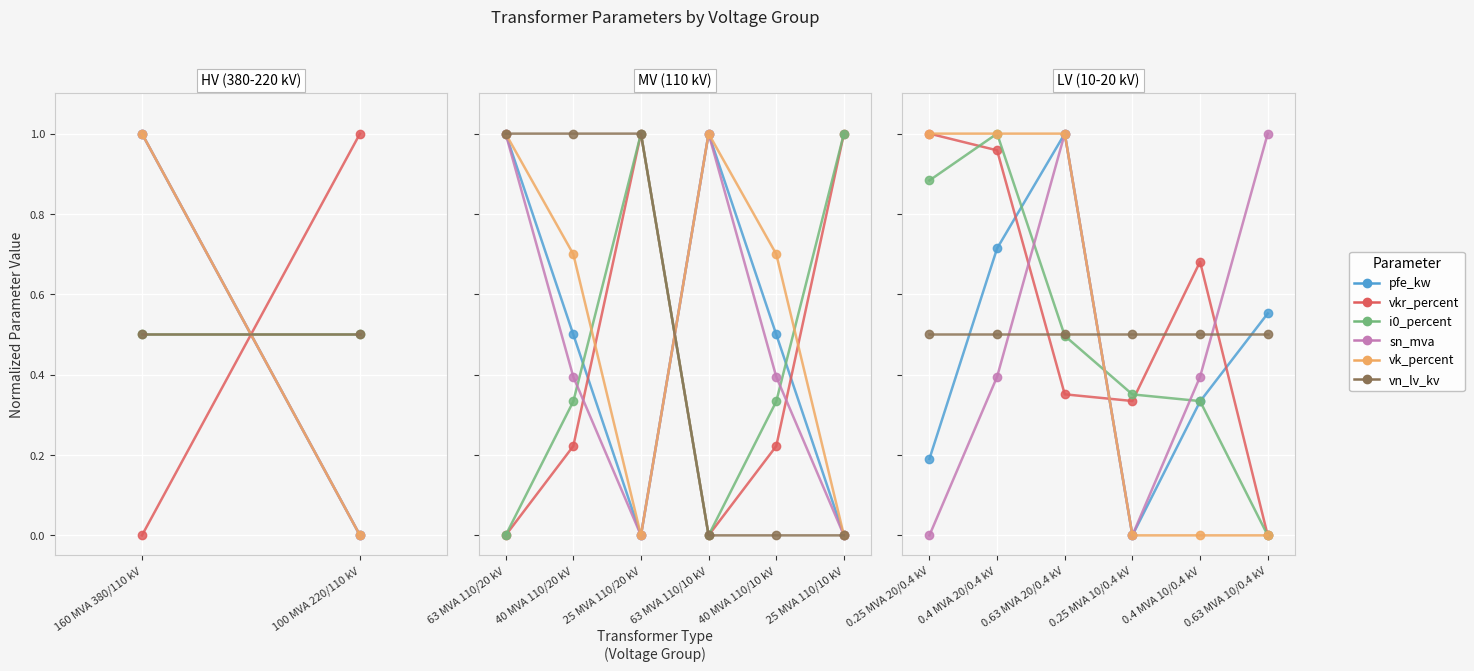

What position from the right is 0.63 MVA 10/0.4 kV?

1